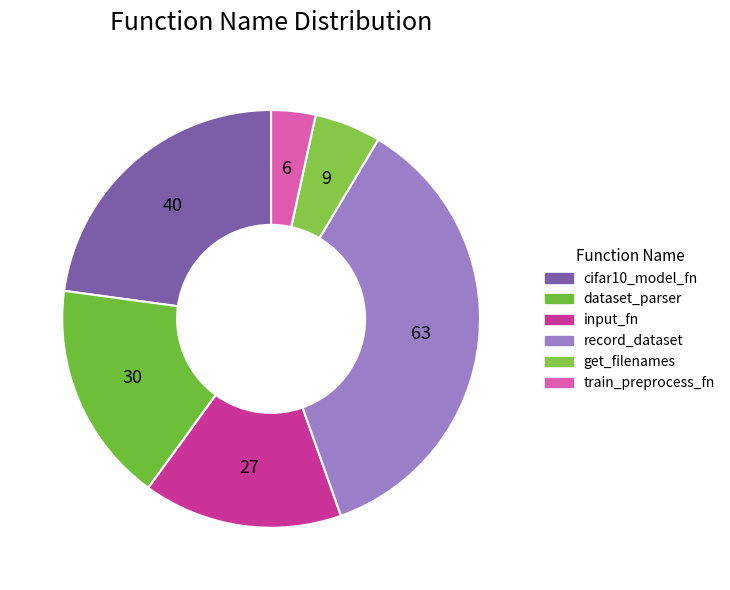

Which category has the smallest portion of the pie?

train_preprocess_fn